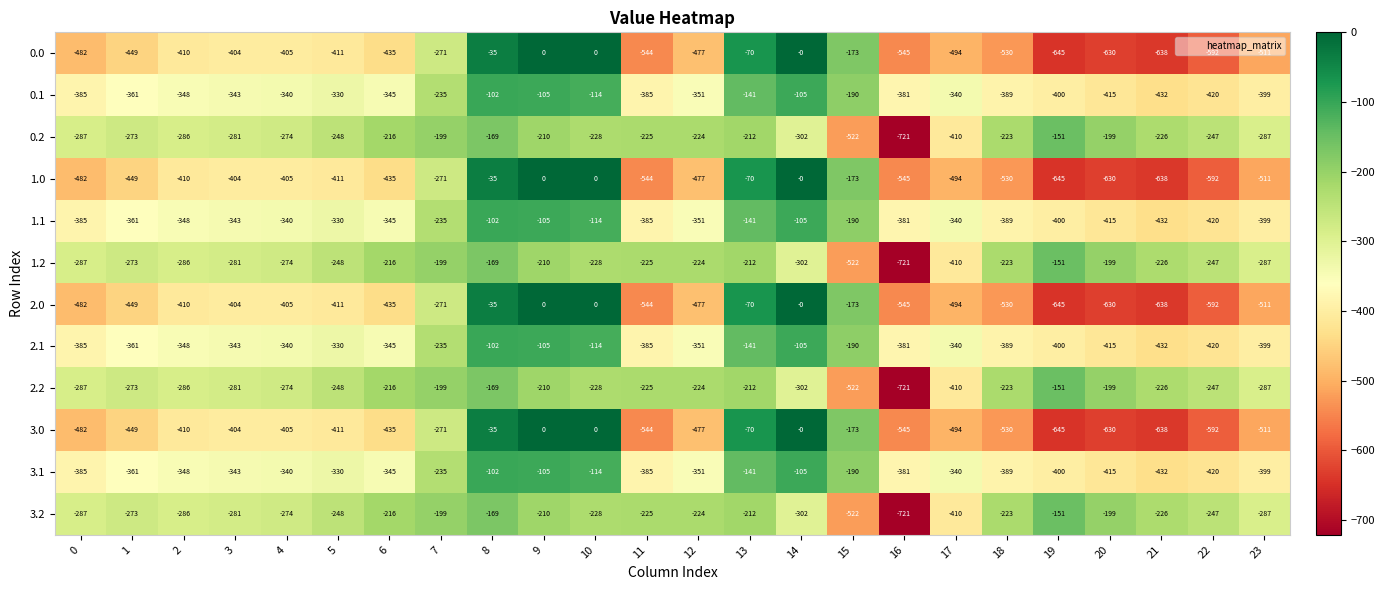

What is the difference between the maximum and minimum values in the 3.1 series?

330